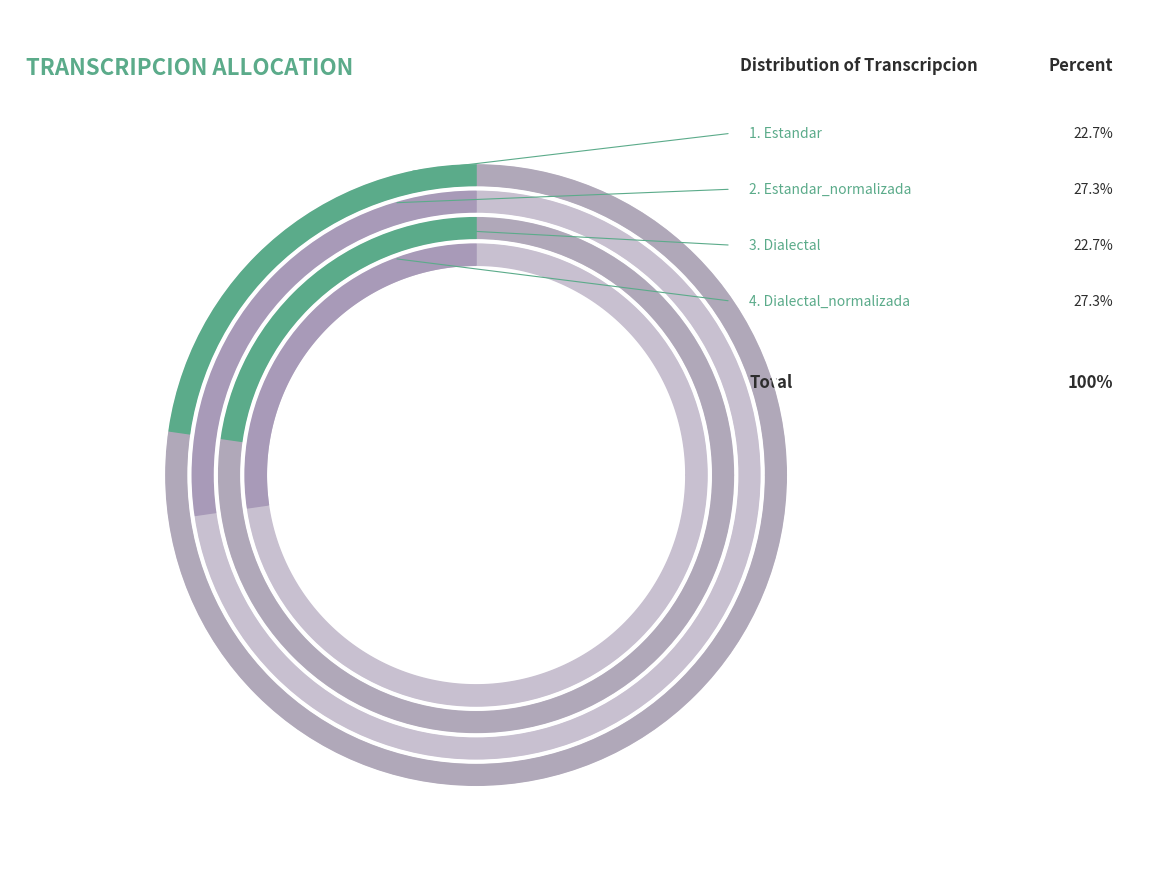

What is the ratio of the value at Dialectal_normalizada to the value at Dialectal?

1.2